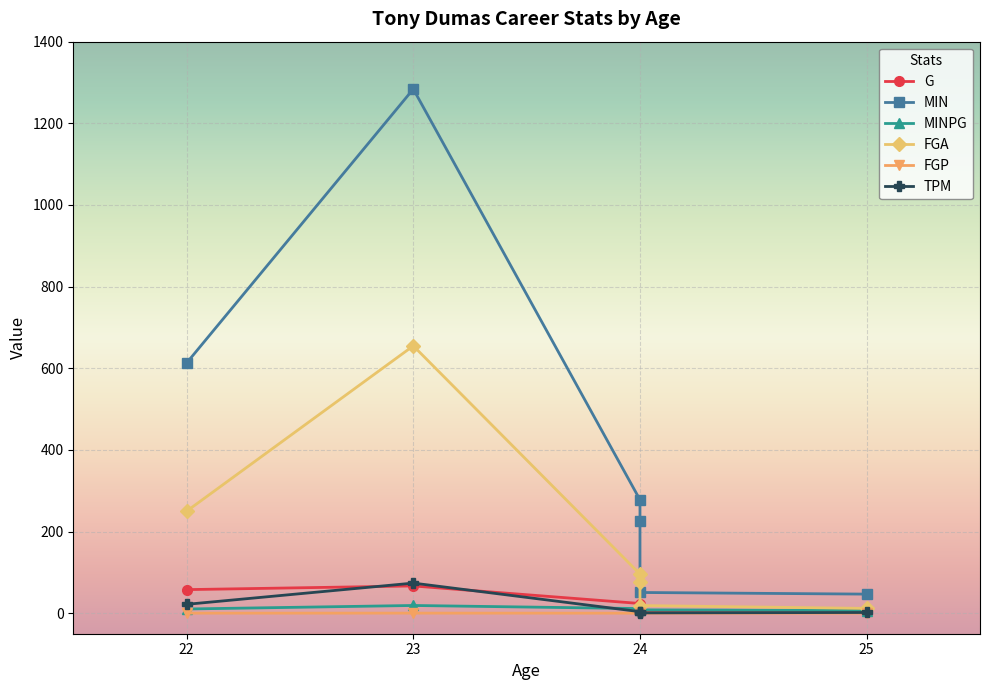

Between 22 and 23, which series saw the biggest shift?

MIN